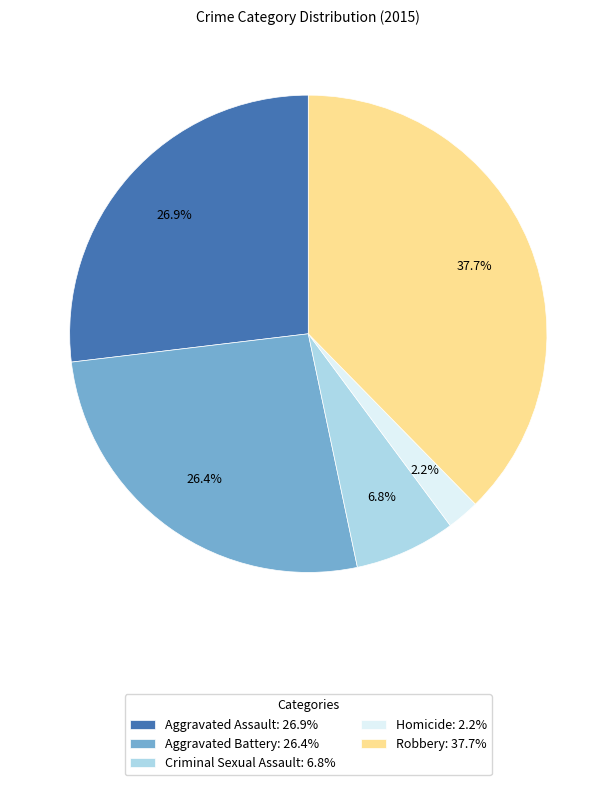

The Criminal Sexual Assault slice represents 15% of the pie. True or false?

False